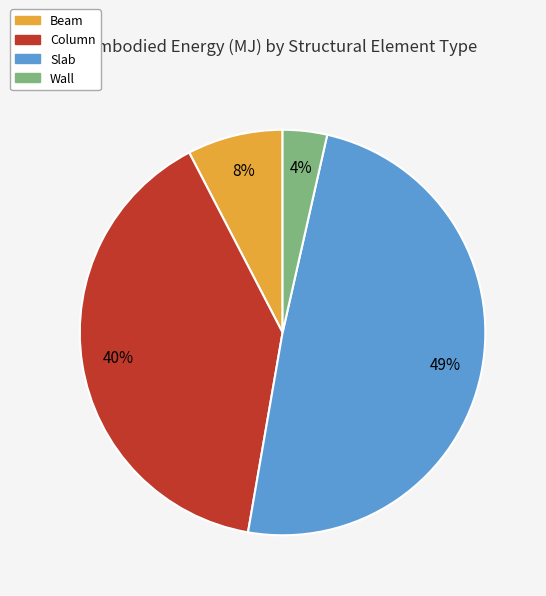

Between Slab and Beam, which is larger?

Slab